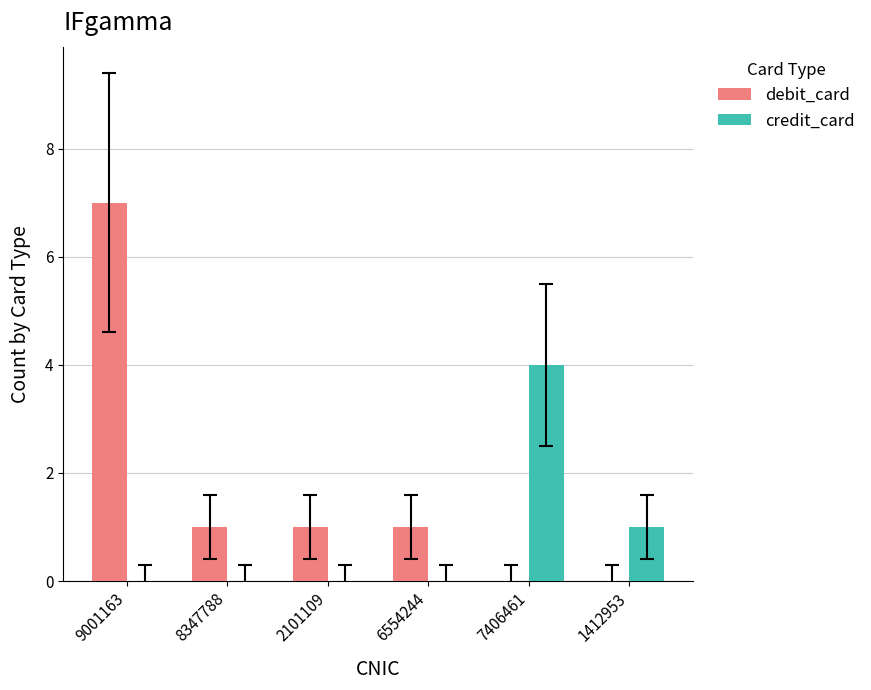

At which category is the sum across all series the highest?

9001163